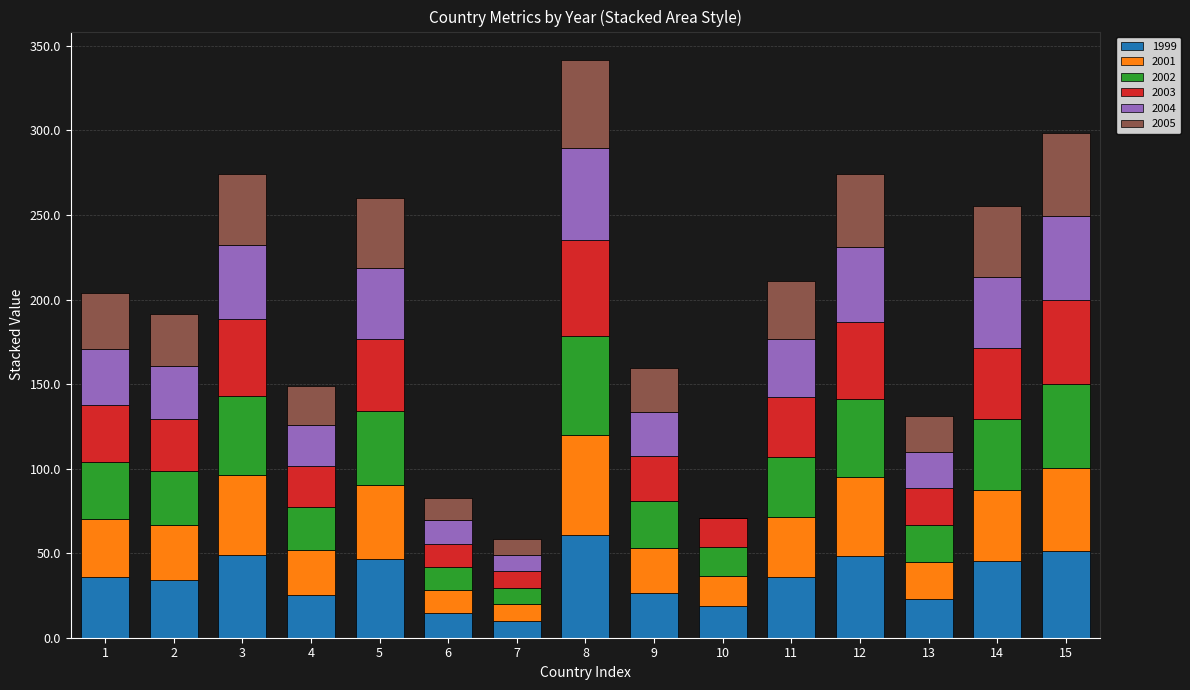

What is the sum of the 1999 values at 14 and 12?

93.5